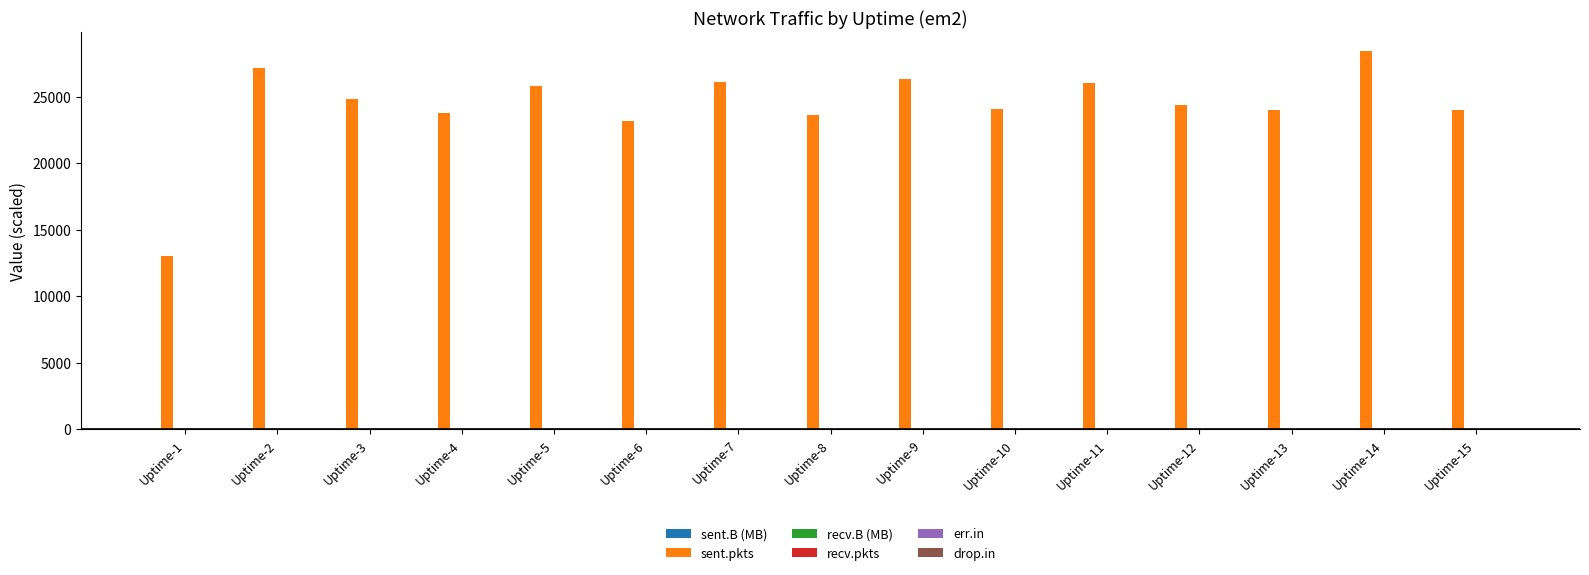

What is the greatest value displayed?

28417.0